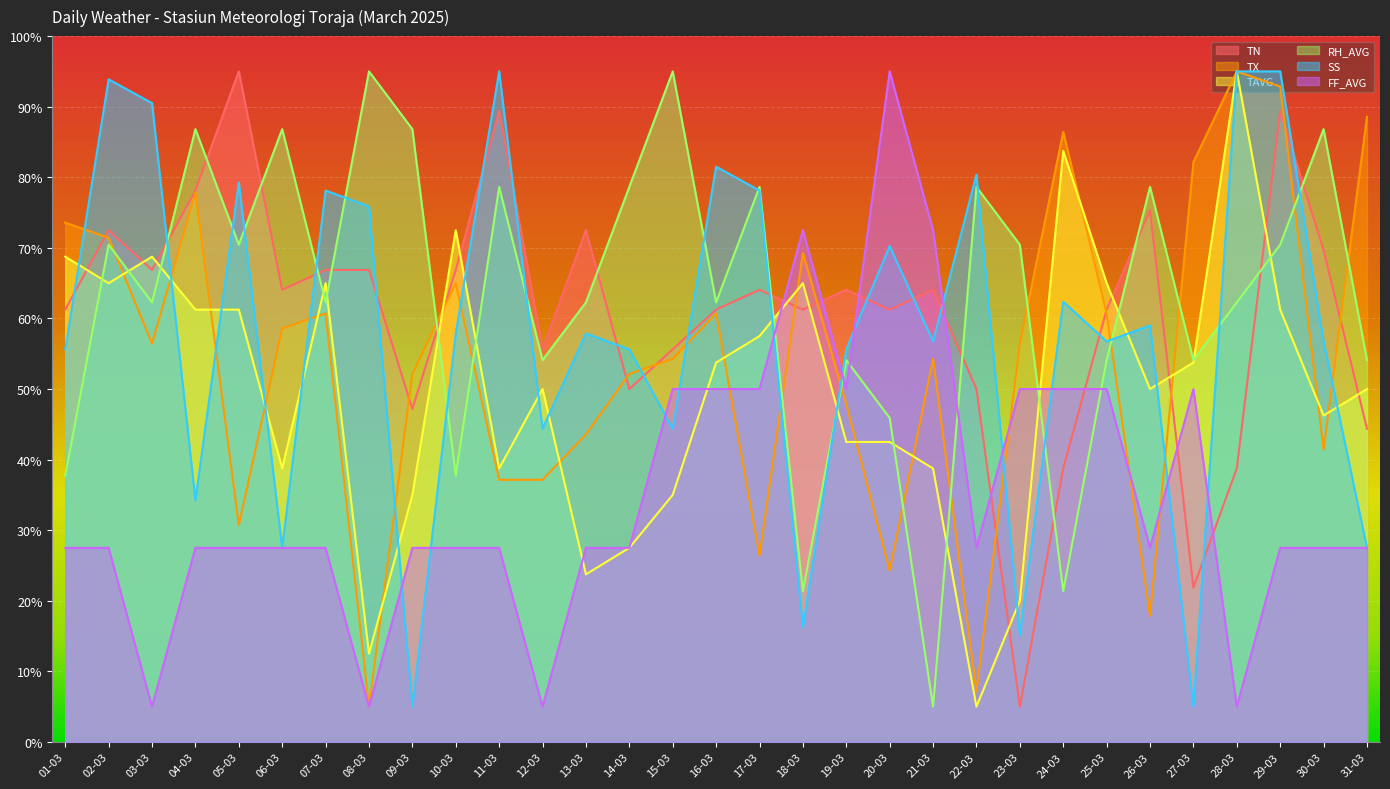

What is the difference between the SS values at 16-03 and 18-03?

65.2